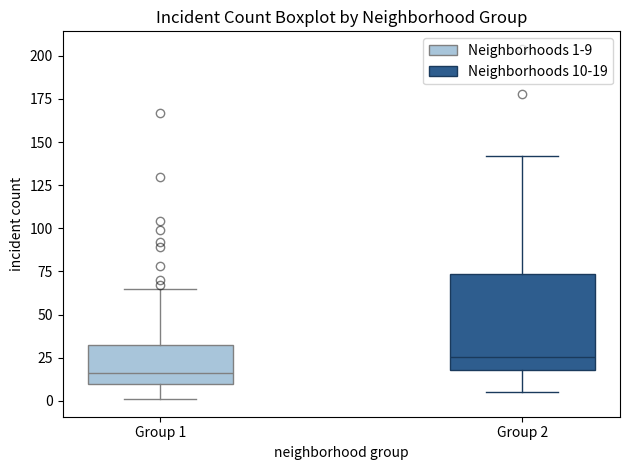

Reading left to right, read every box against the y-axis: the position of its median line, the range the box covers, and the ends of its whiskers. The values are not printed on the chart, so give them approximately, as read against the axis.

Group 1: median 15, box 10 to 35, whiskers 0 to 65
Group 2: median 25, box 20 to 75, whiskers 5 to 140